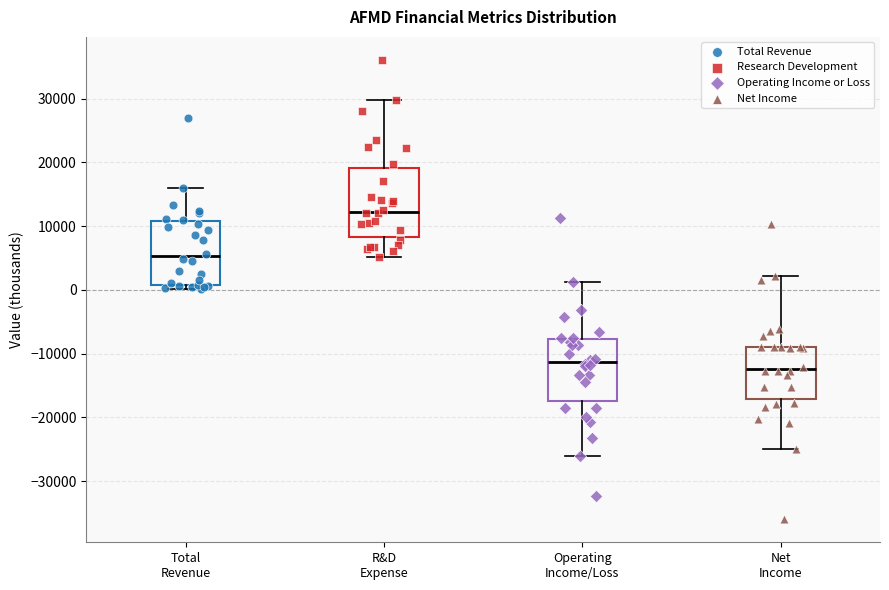

Where does the median line of the box for Operating Income/Loss sit on the y-axis? The values are not printed on the chart, so give them approximately, as read against the axis.

-11000